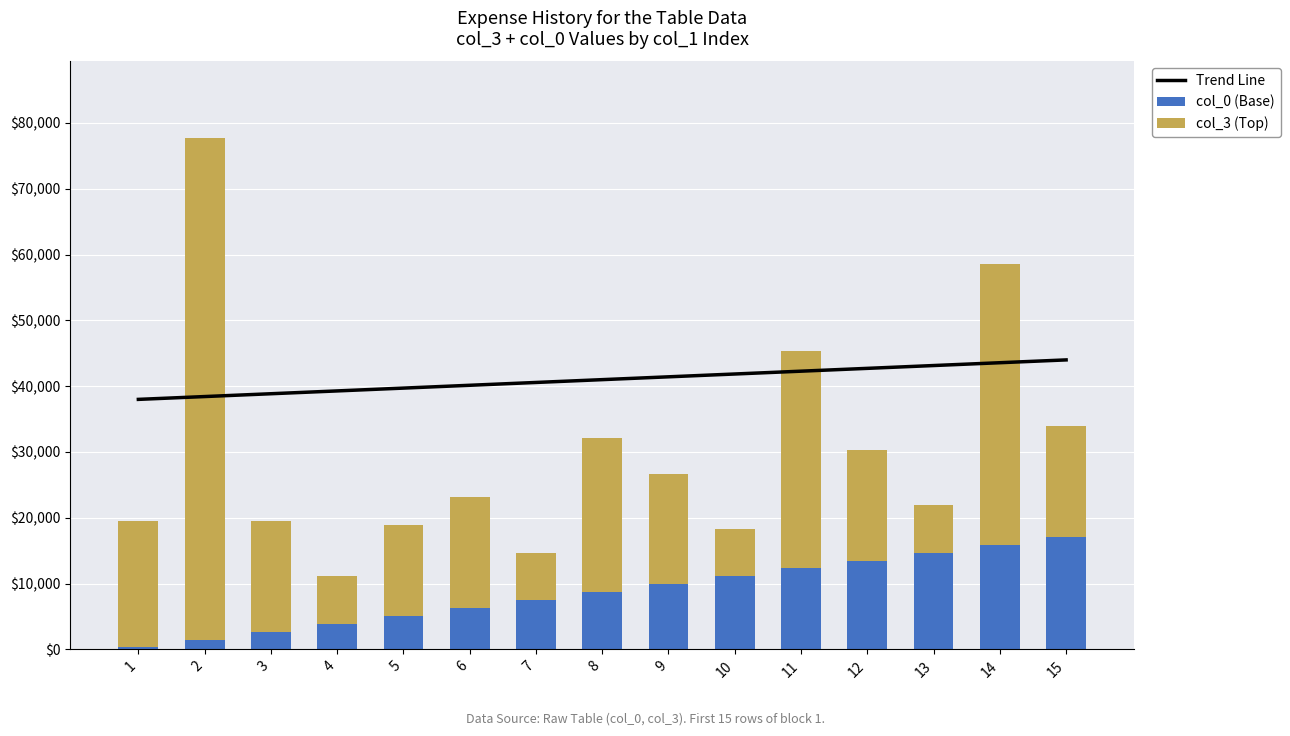

What is the sum of all col_0 (Base) values?

130500